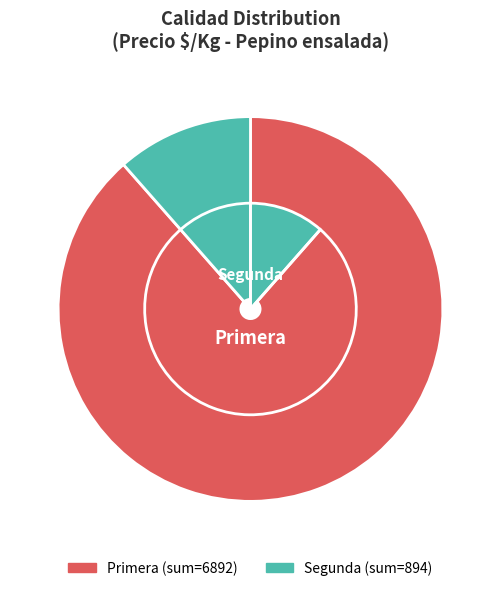

True or false: 14 accounts for 2% of the total.

True